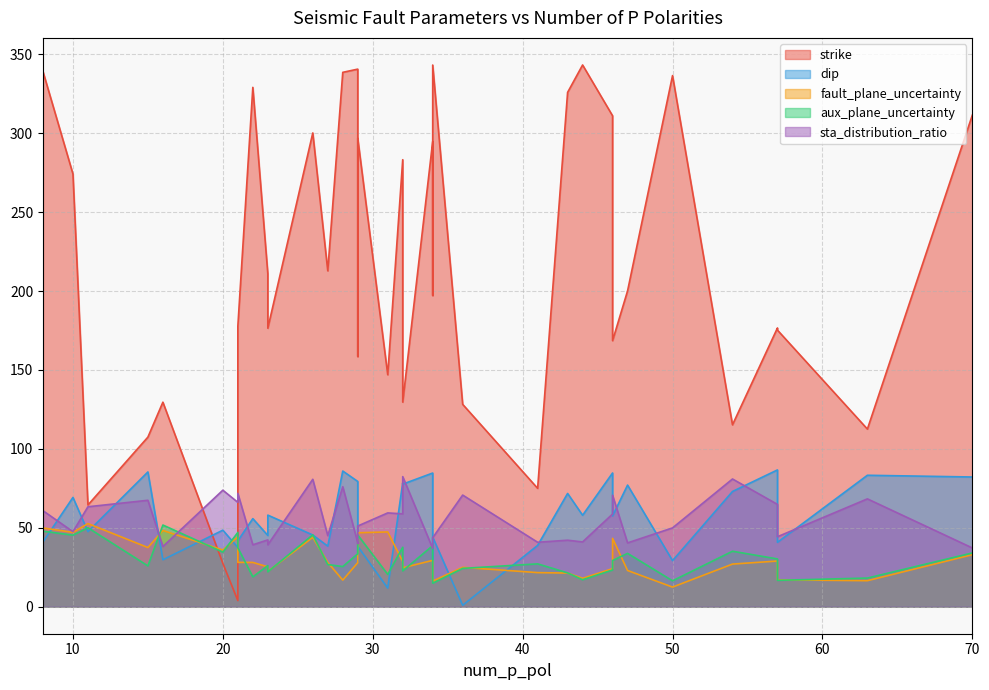

At which category does the chart reach its peak across all series?

44